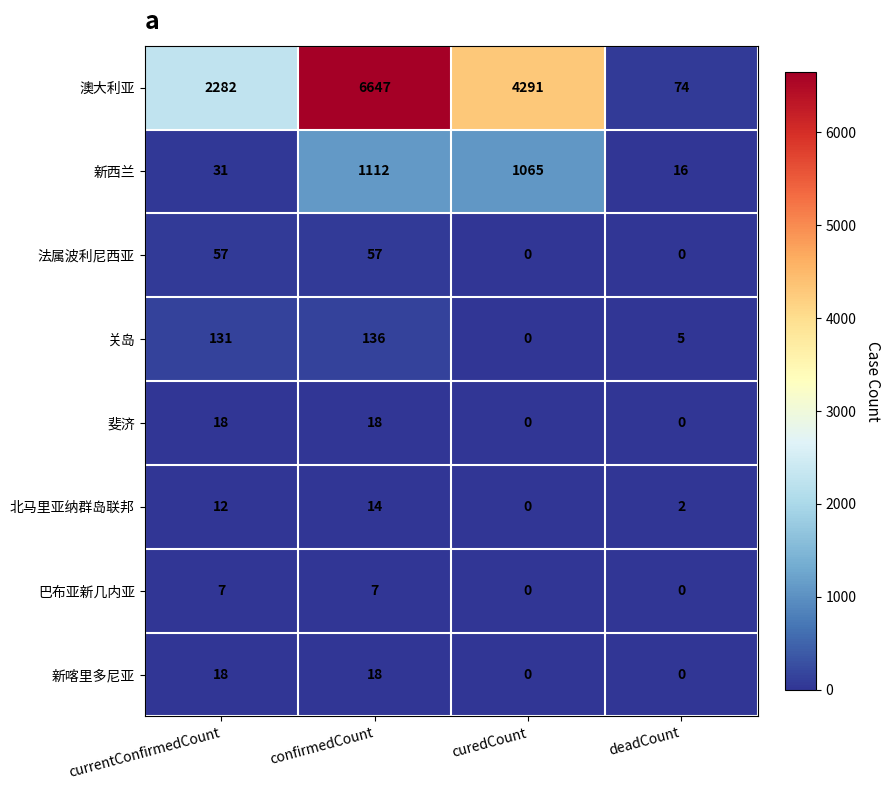

The 法属波利尼西亚 series shows 57 at currentConfirmedCount. True or false?

True